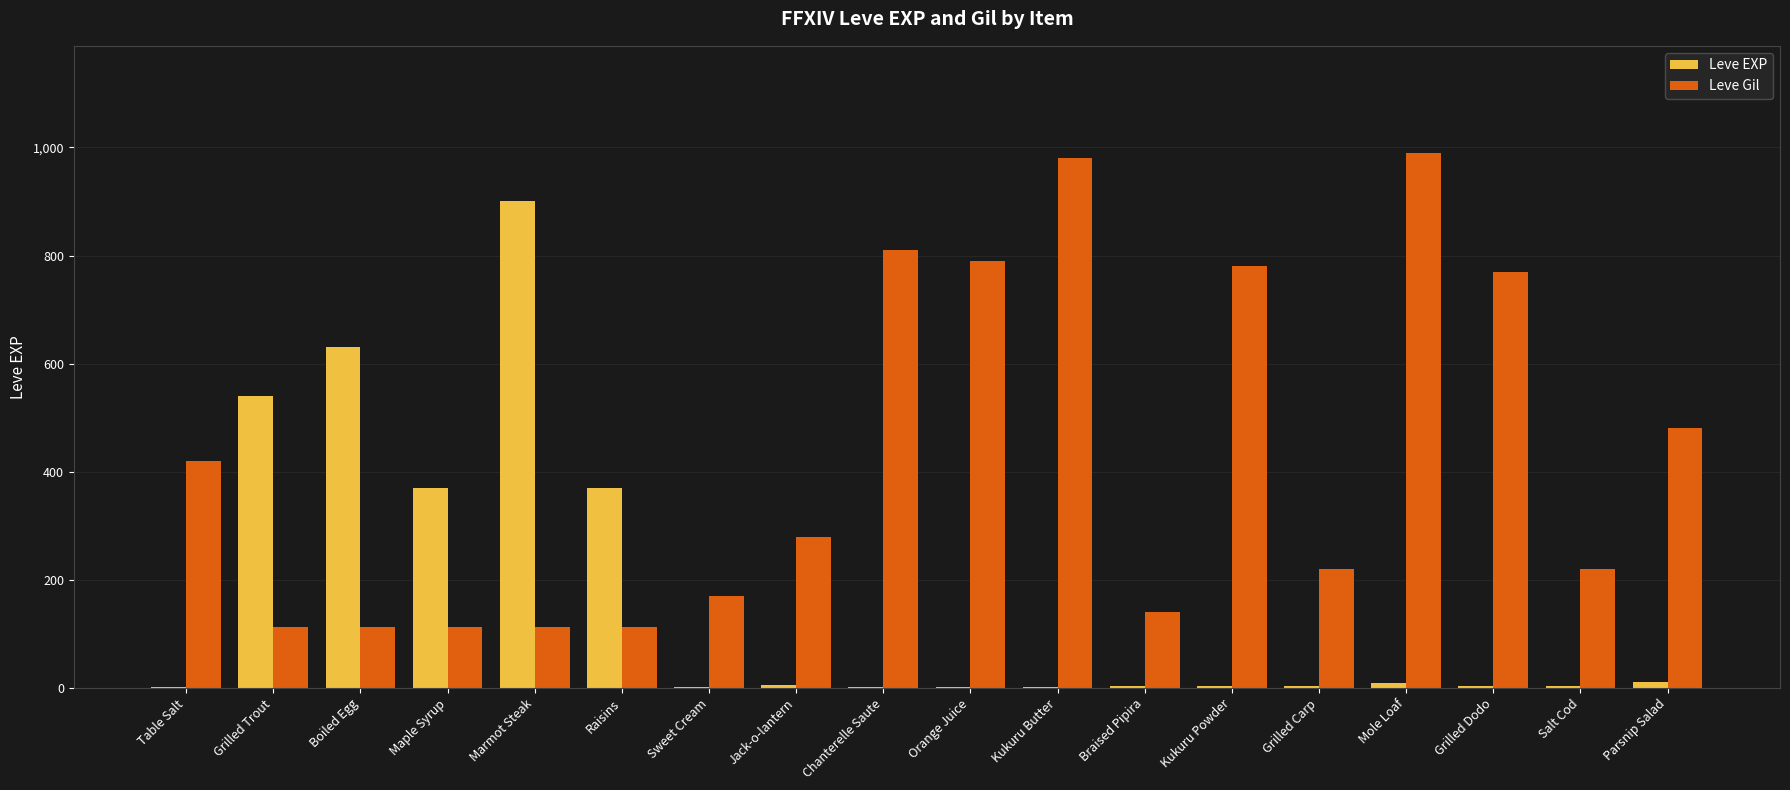

At which label does Leve EXP reach its peak?

Marmot Steak